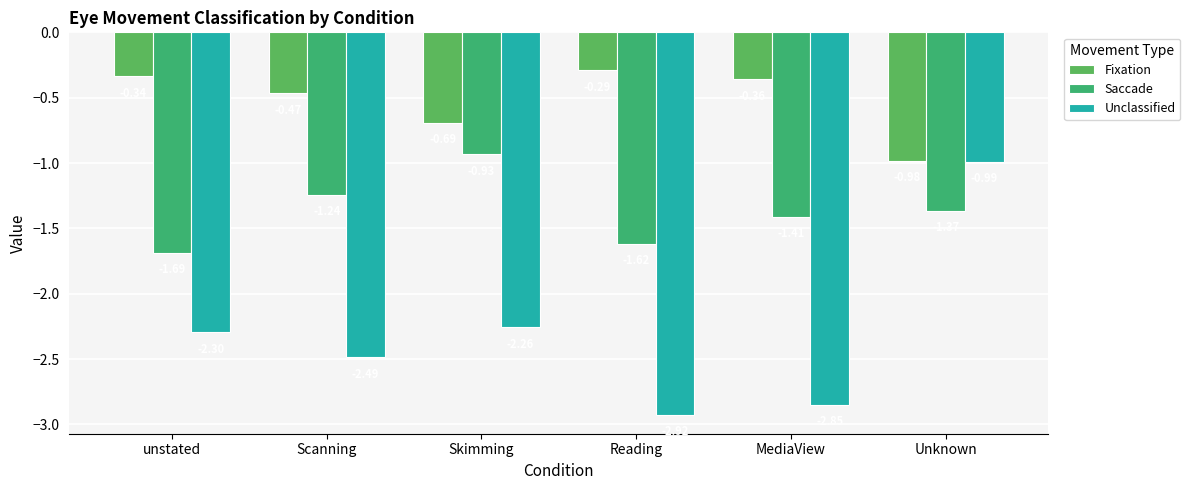

Is it true that Fixation equals -0.3 at unstated?

True